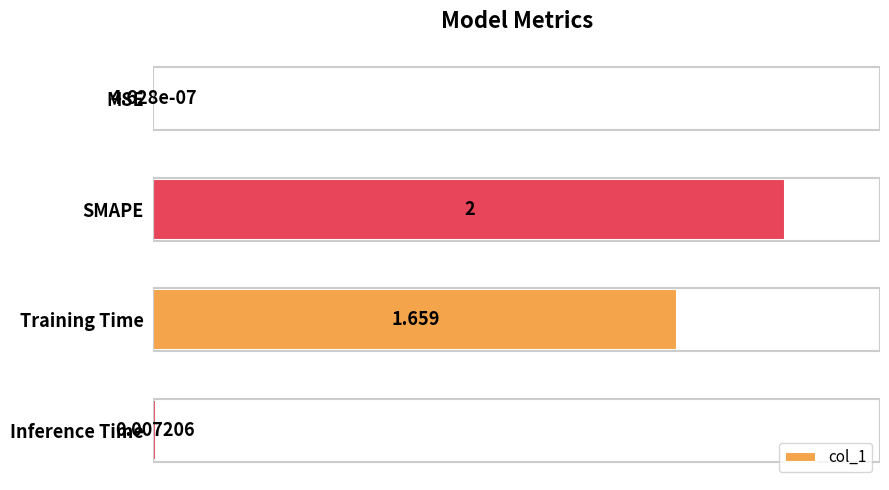

Does the chart contain stacked bars?

No